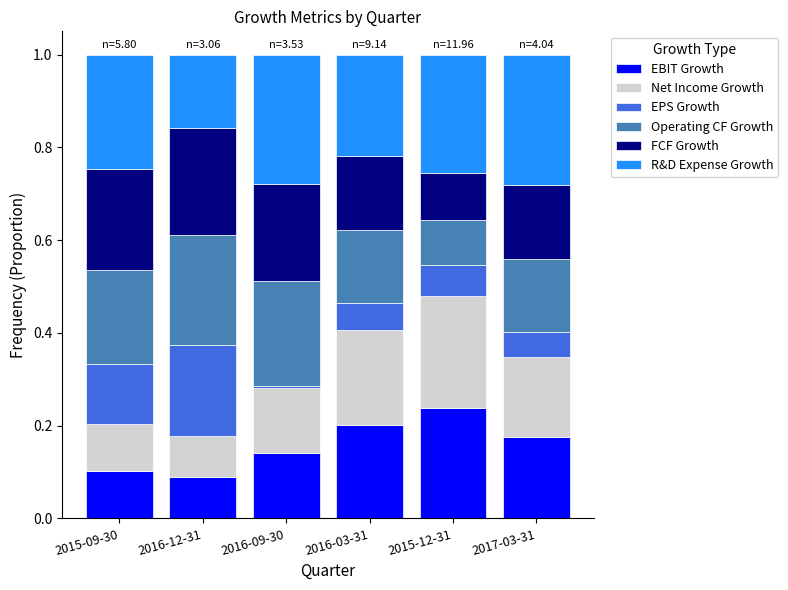

What is the total value across all series at 2016-12-31?

1.0